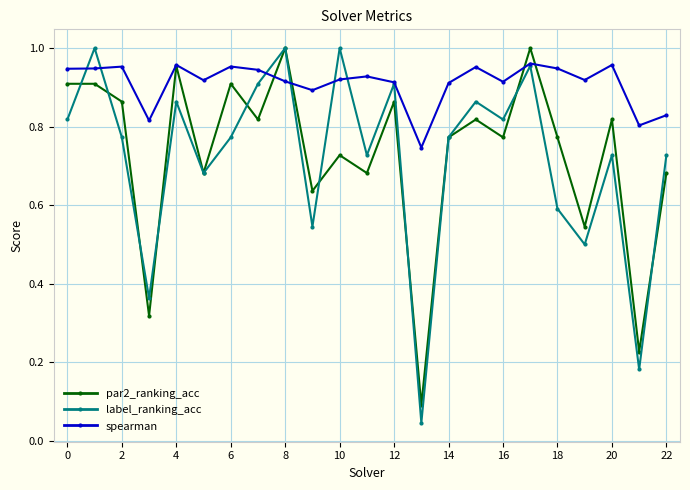

True or false: spearman has more than 0 interior local peaks.

True